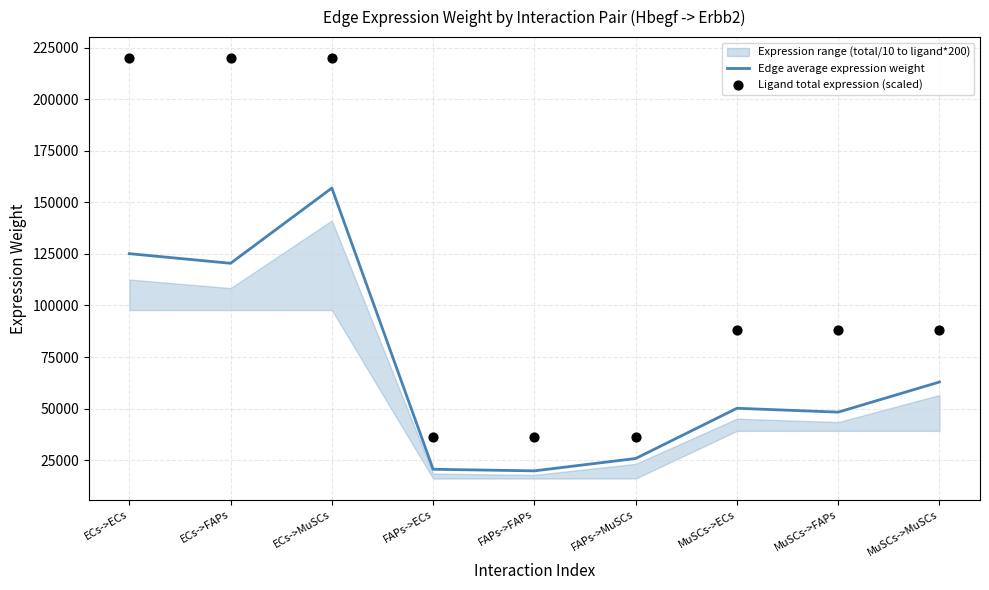

What is the lowest value of the Edge average expression weight series?

19790.5